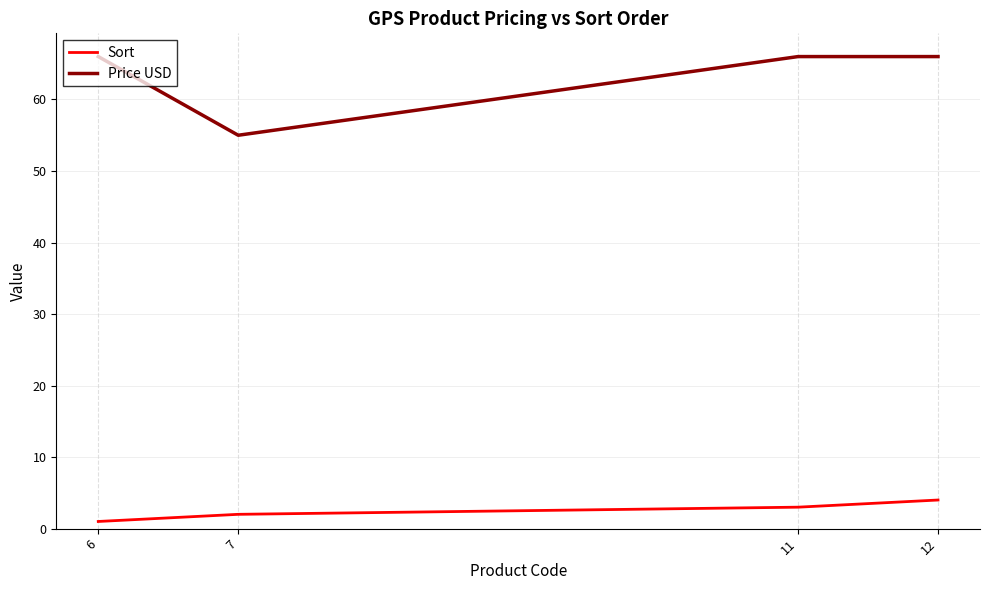

What is the sum of all Sort values?

10